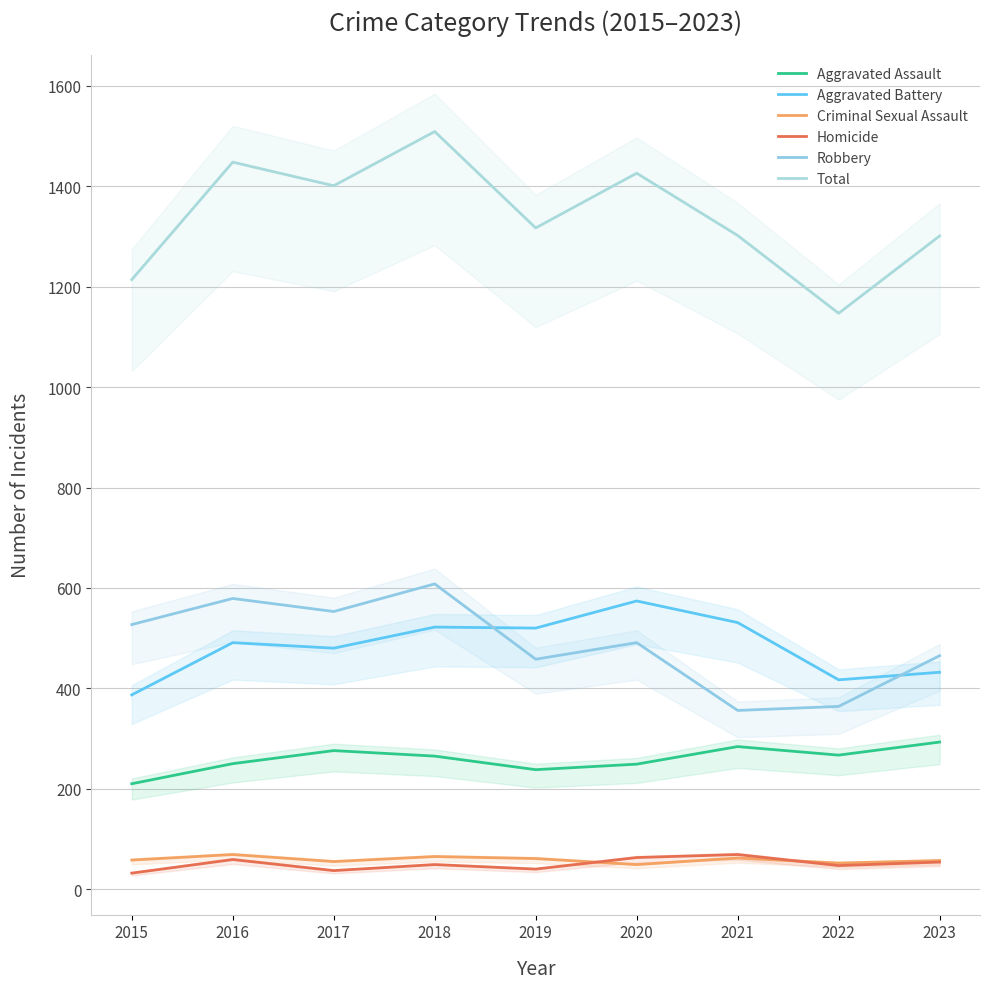

Reading right to left, transcribe all the data shown in this chart.

Aggravated Assault: 2023=293	2022=267	2021=284	2020=249	2019=238	2018=265	2017=276	2016=250	2015=210
Aggravated Battery: 2023=432	2022=417	2021=531	2020=574	2019=520	2018=522	2017=480	2016=491	2015=387
Criminal Sexual Assault: 2023=57	2022=52	2021=62	2020=49	2019=61	2018=65	2017=55	2016=69	2015=58
Homicide: 2023=54	2022=47	2021=69	2020=63	2019=40	2018=49	2017=37	2016=59	2015=32
Robbery: 2023=465	2022=364	2021=356	2020=491	2019=458	2018=608	2017=553	2016=579	2015=527
Total: 2023=1301	2022=1147	2021=1302	2020=1426	2019=1317	2018=1509	2017=1401	2016=1448	2015=1214